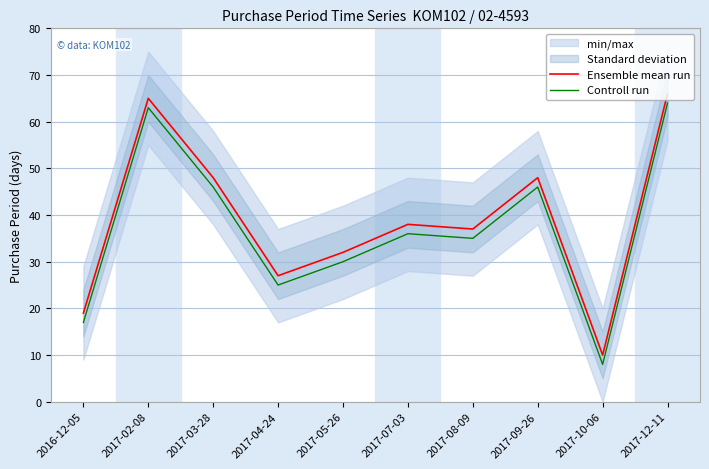

Rank the series at 2017-09-26 from lowest to highest value.

Controll run, Ensemble mean run